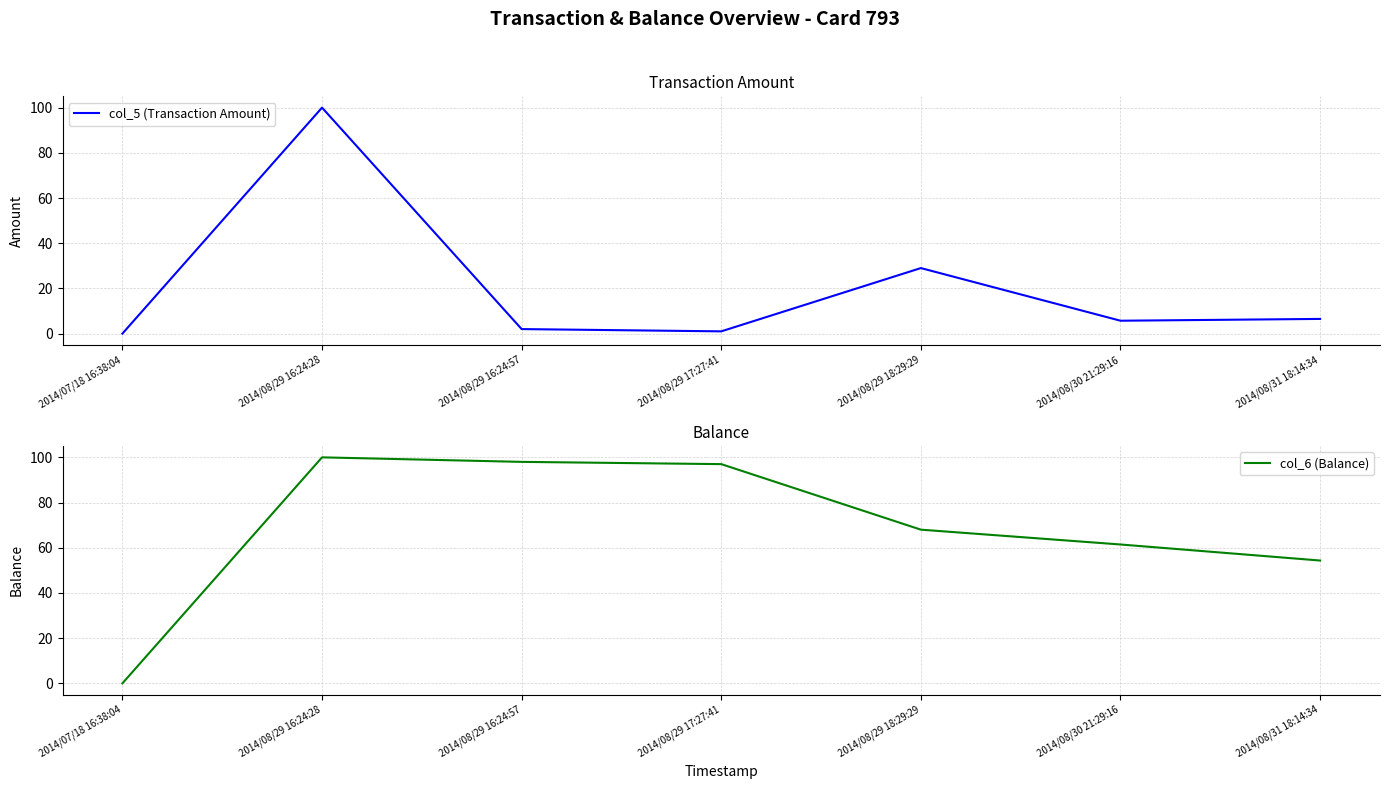

True or false: col_6 (Balance) and col_5 (Transaction Amount) intersect in this chart.

False